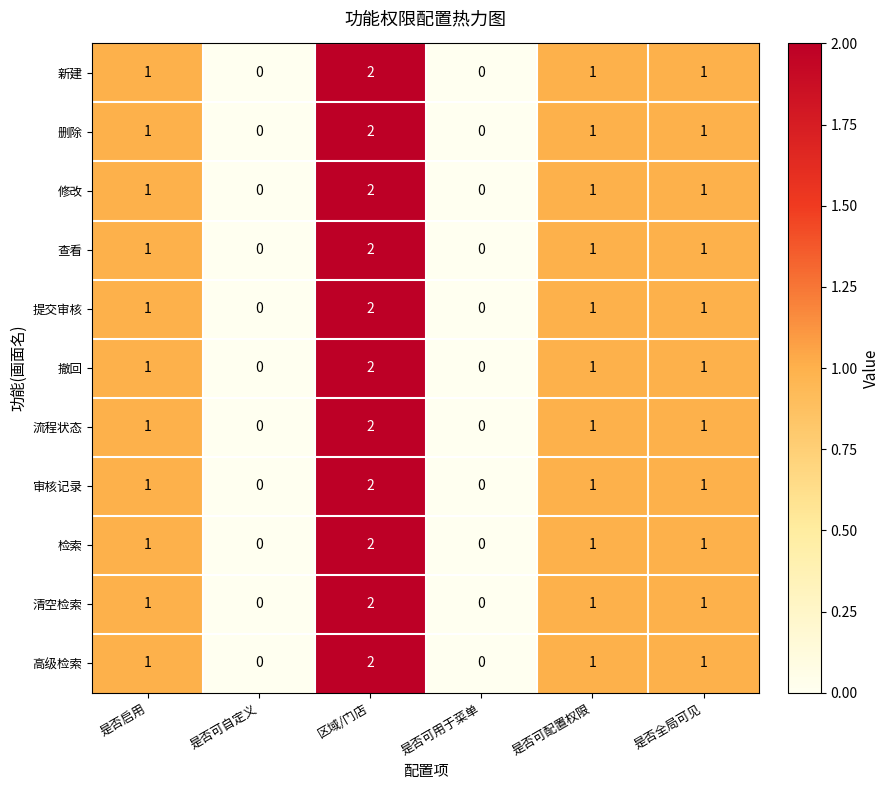

The 审核记录 series shows 2 at 是否全局可见. True or false?

False